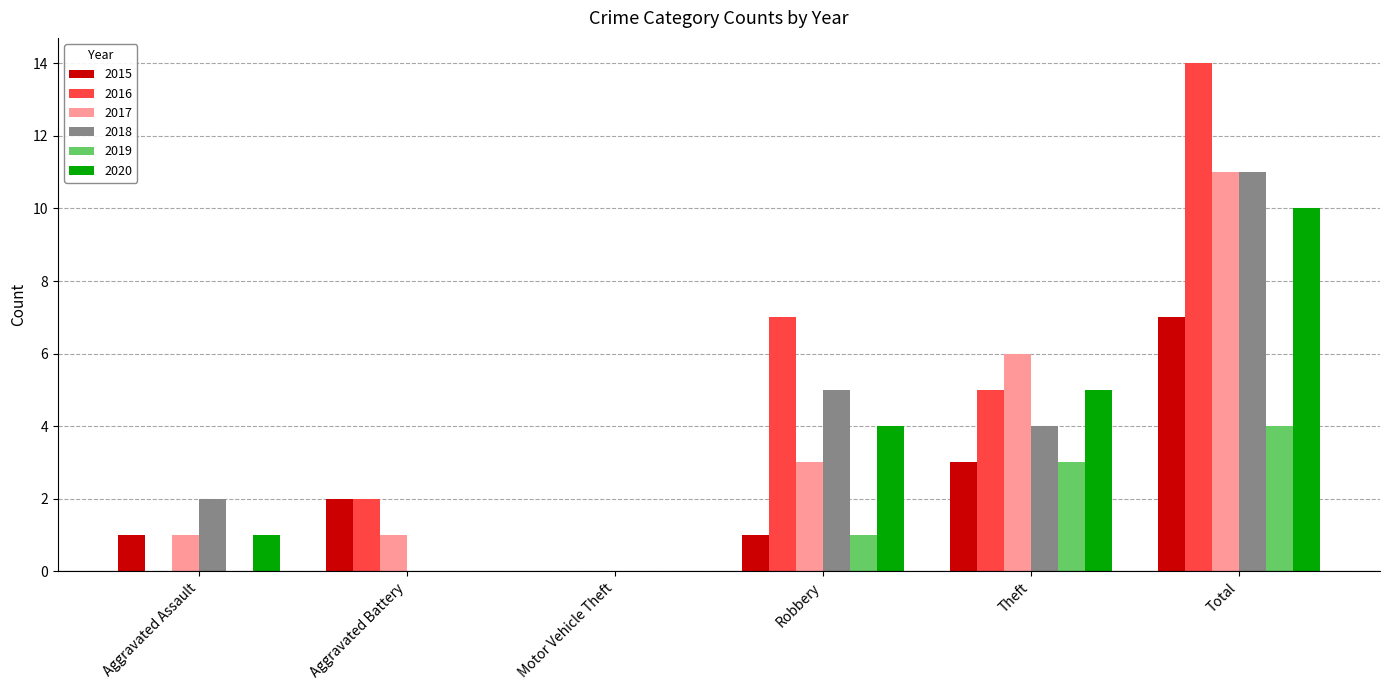

Between Theft and Total, which series saw the biggest shift?

2016